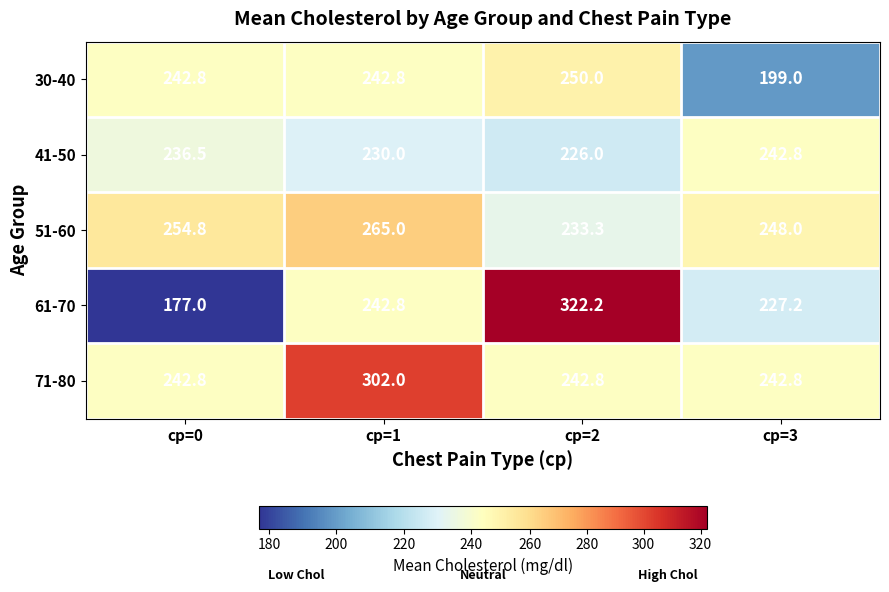

Reading left to right, list all the values displayed in this chart.

30-40: cp=0=242.8	cp=1=242.8	cp=2=250.0	cp=3=199.0
41-50: cp=0=236.5	cp=1=230.0	cp=2=226.0	cp=3=242.8
51-60: cp=0=254.8	cp=1=265.0	cp=2=233.3	cp=3=248.0
61-70: cp=0=177.0	cp=1=242.8	cp=2=322.2	cp=3=227.2
71-80: cp=0=242.8	cp=1=302.0	cp=2=242.8	cp=3=242.8